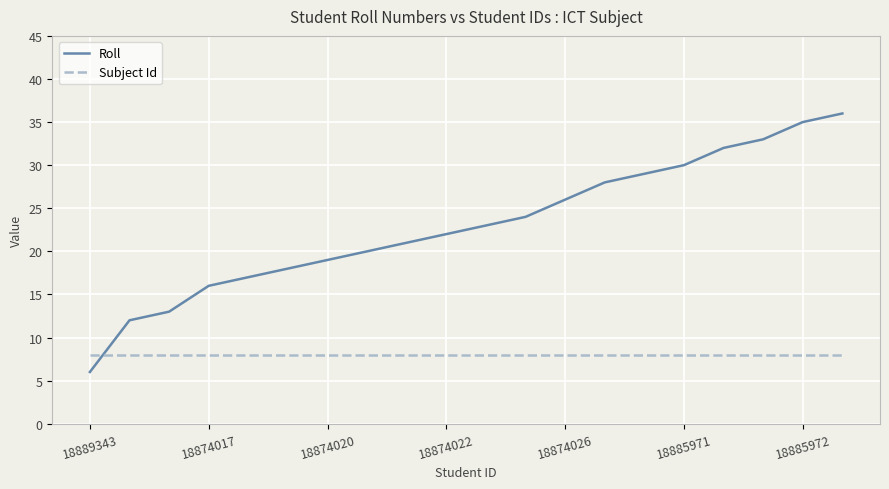

List the series in order of their overall mean, highest first.

Roll, Subject Id